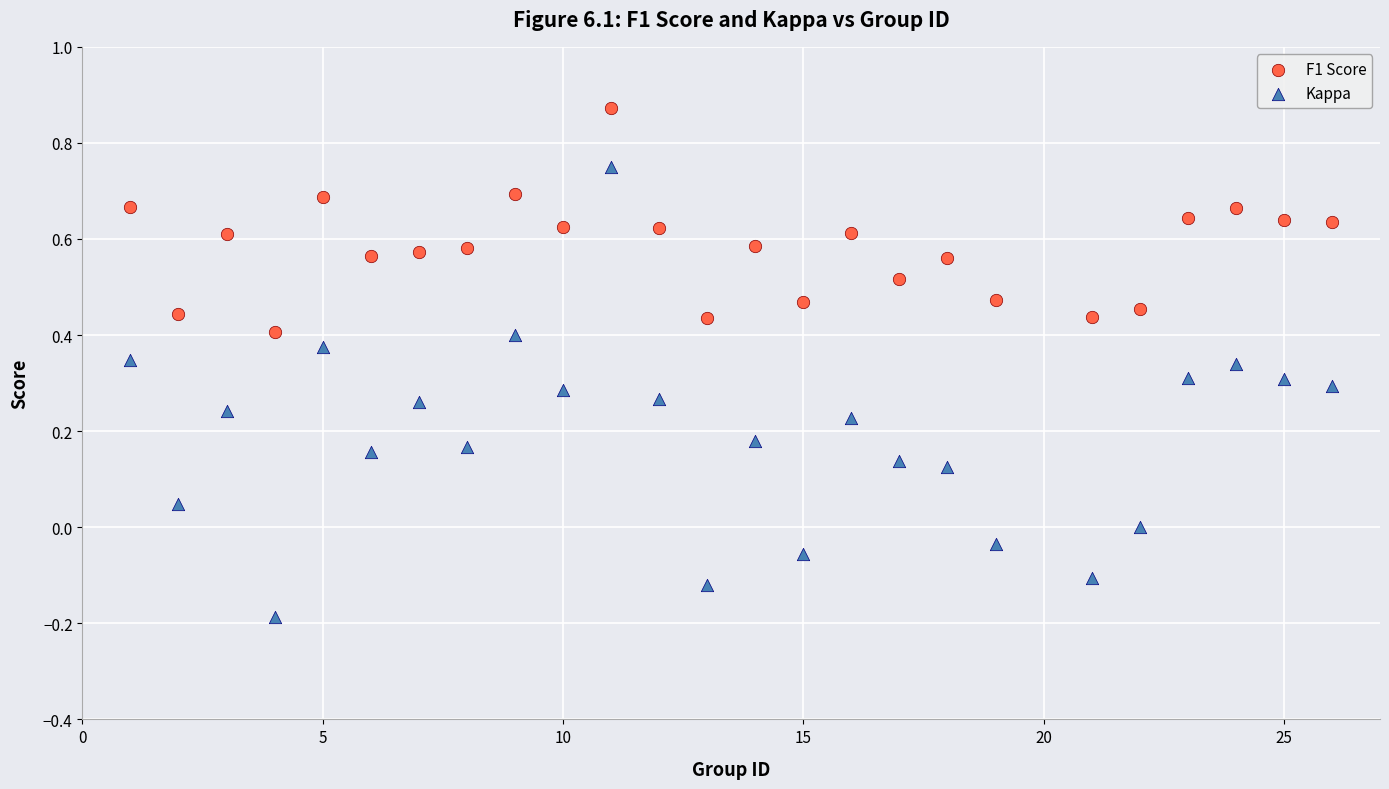

Which series reaches the minimum Y coordinate?

Kappa